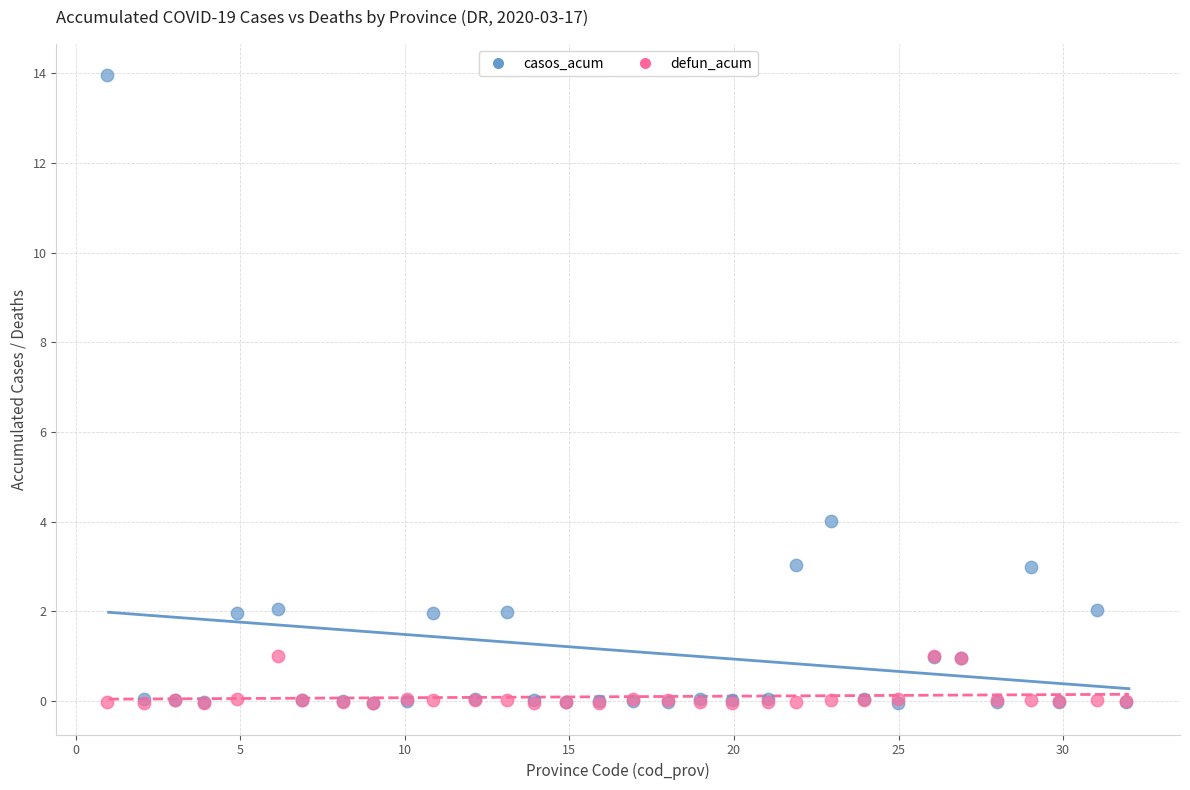

In the casos_acum series, what Y value is closest to 6?

4.0